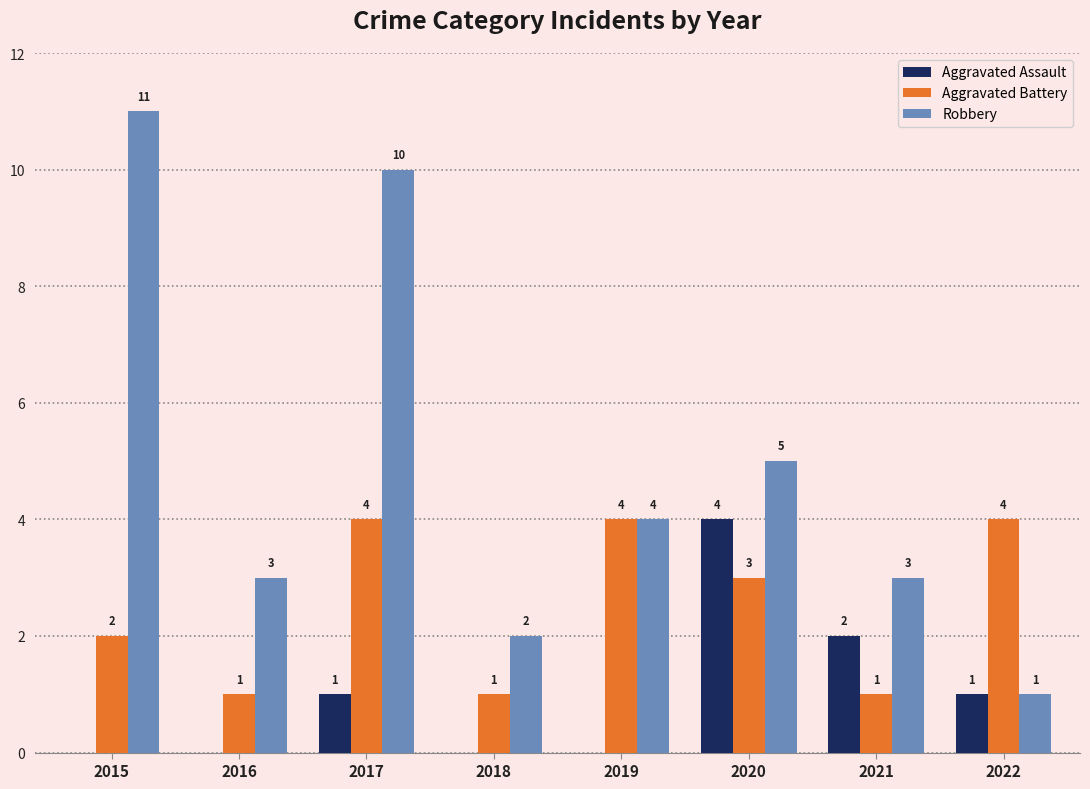

What are all the series names shown in the legend?

Aggravated Assault, Aggravated Battery, Robbery